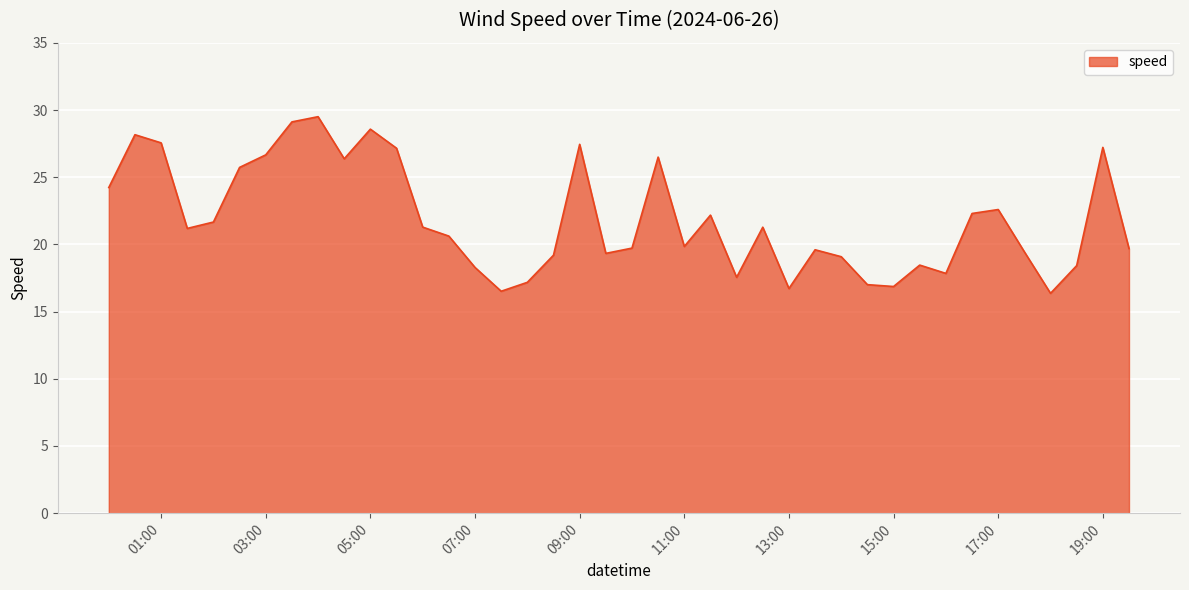

What is the minimum value shown in the chart?

16.4